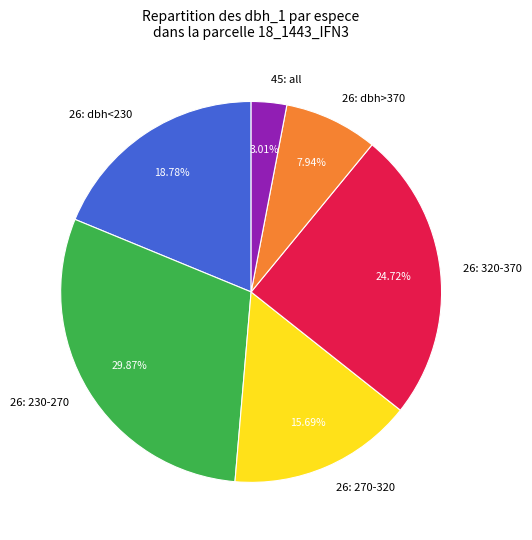

Count the number of slices in the pie.

6